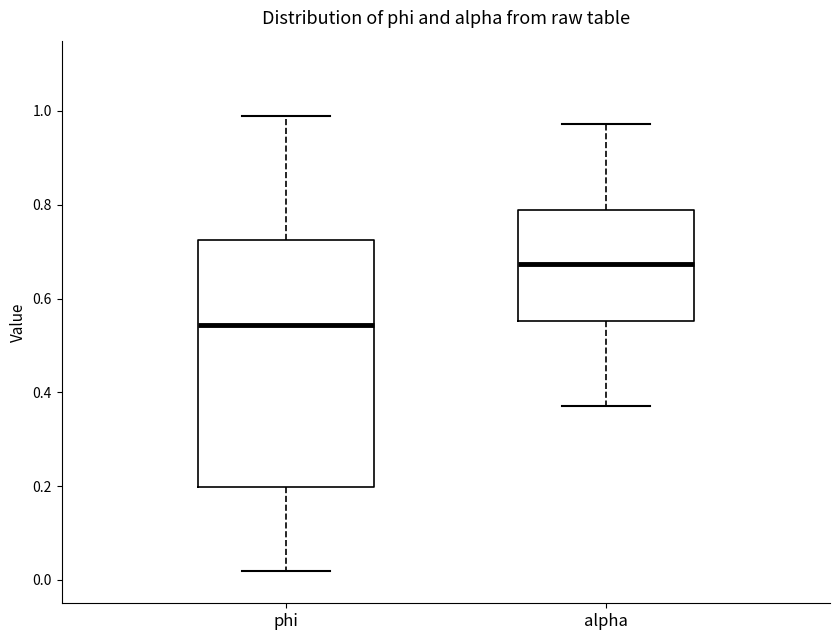

Reading left to right, transcribe this box plot: for each box, give where its median line is, the range the box spans, and where its two whiskers end, as read against the y-axis. The values are not printed on the chart, so give them approximately, as read against the axis.

phi: median 0.54, box 0.20 to 0.72, whiskers 0.02 to 1.00
alpha: median 0.68, box 0.56 to 0.78, whiskers 0.38 to 0.98